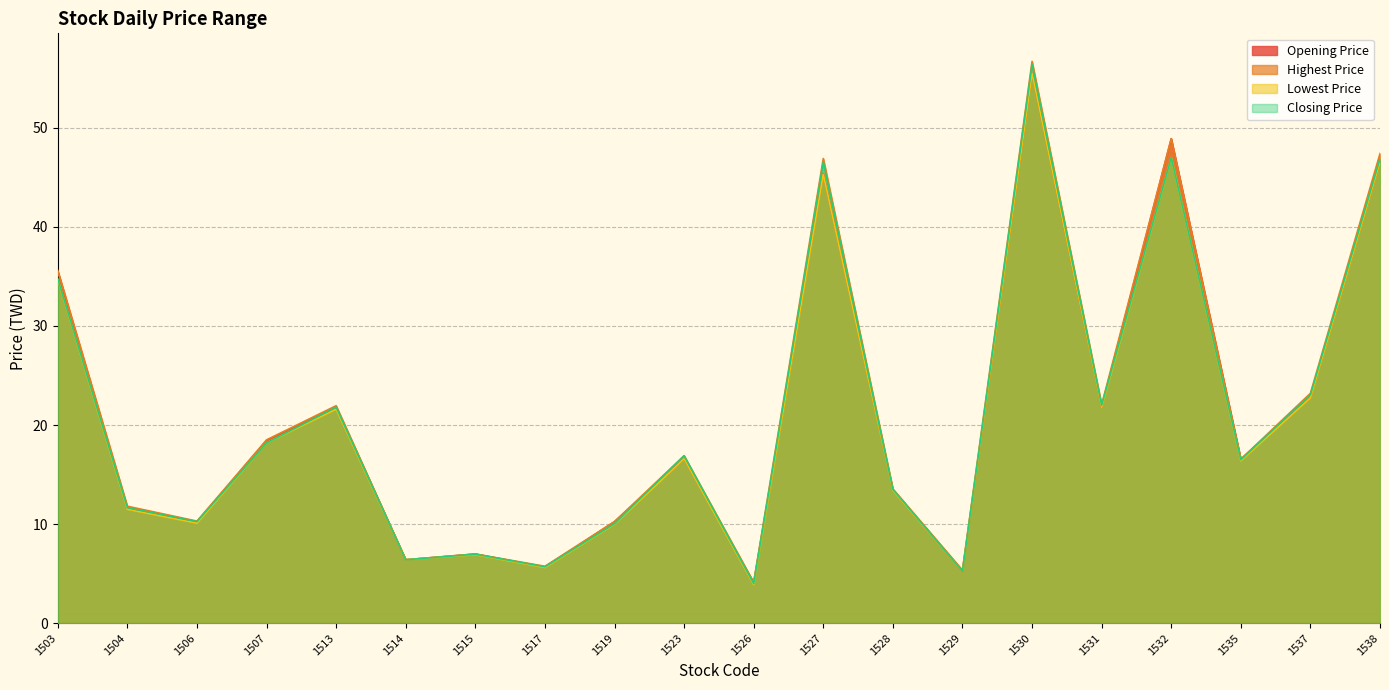

How many lines are shown in the chart?

4